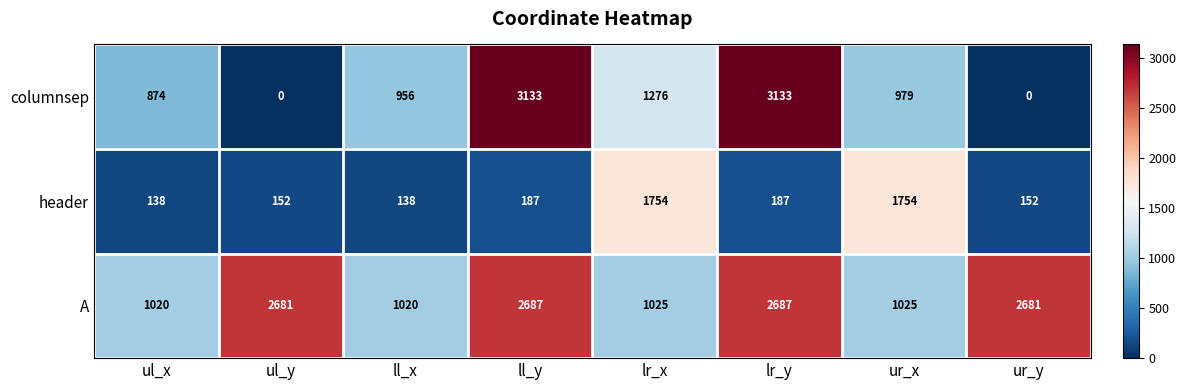

List the series in order of their overall mean, lowest first.

header, columnsep, A